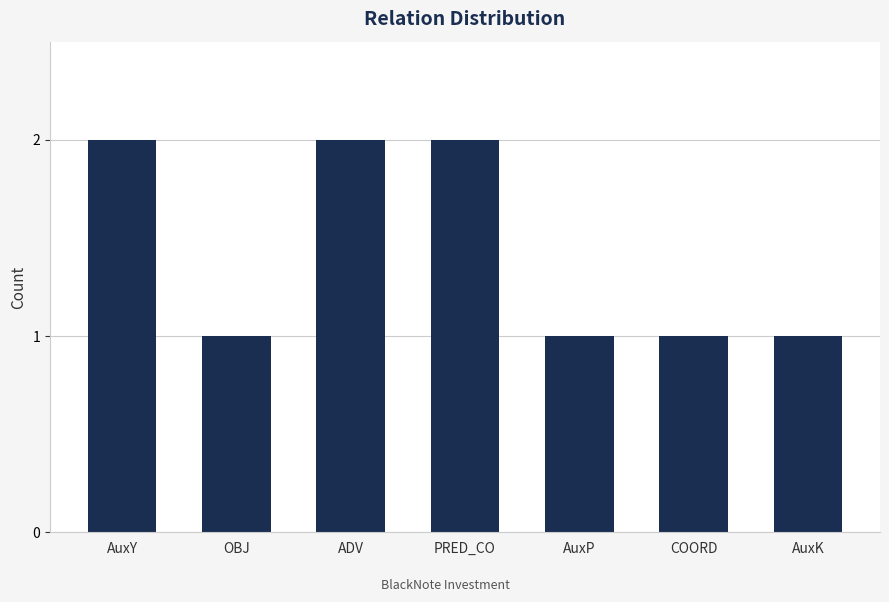

What is the ratio of the value at AuxK to the value at PRED_CO?

0.5